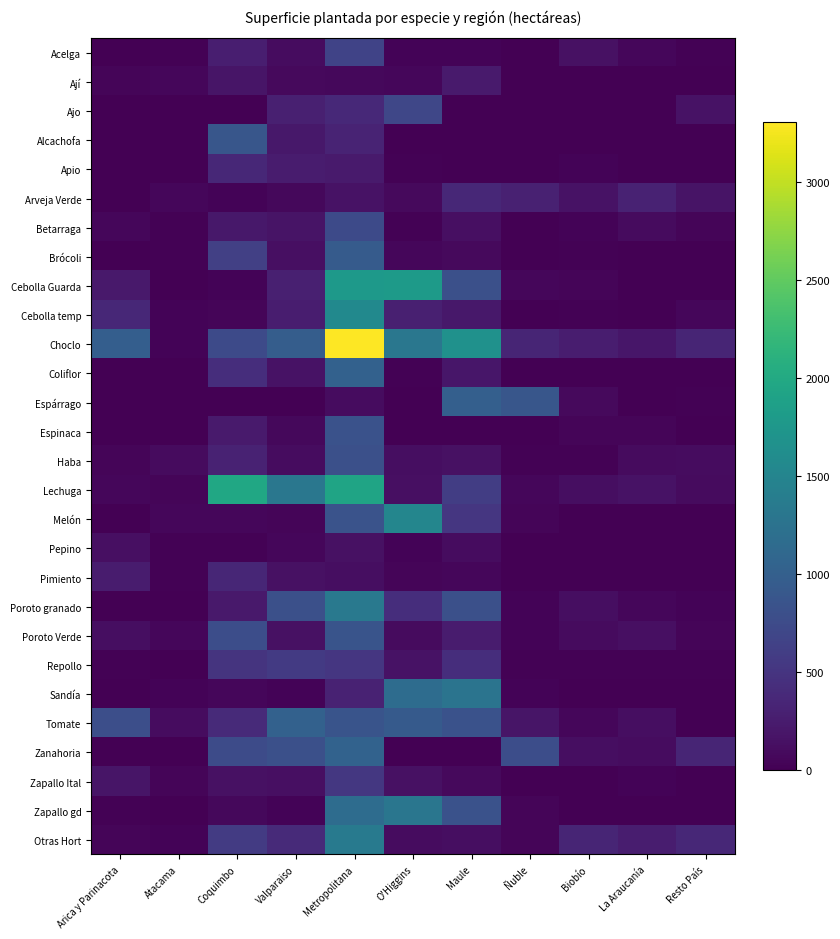

Which series has the largest range (max minus min)?

Choclo